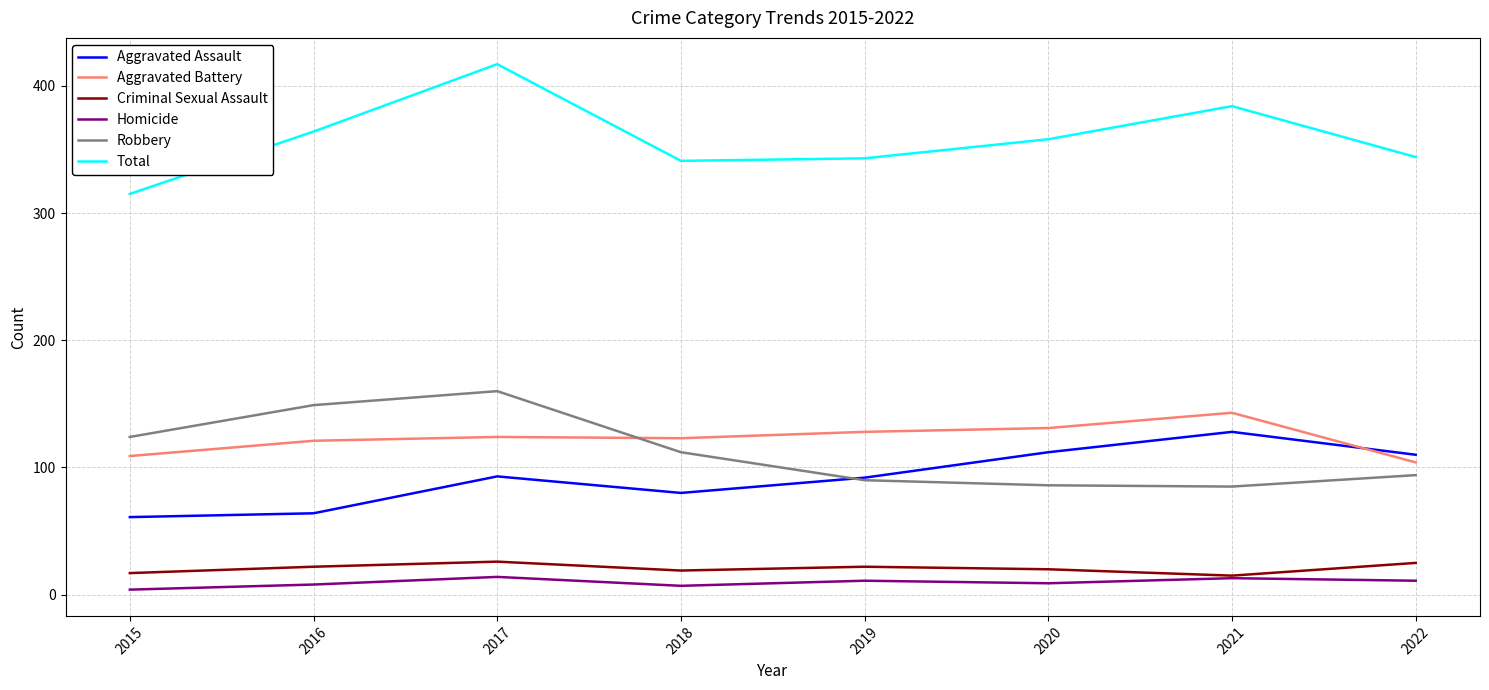

Which series changed the most between 2020 and 2021?

Total